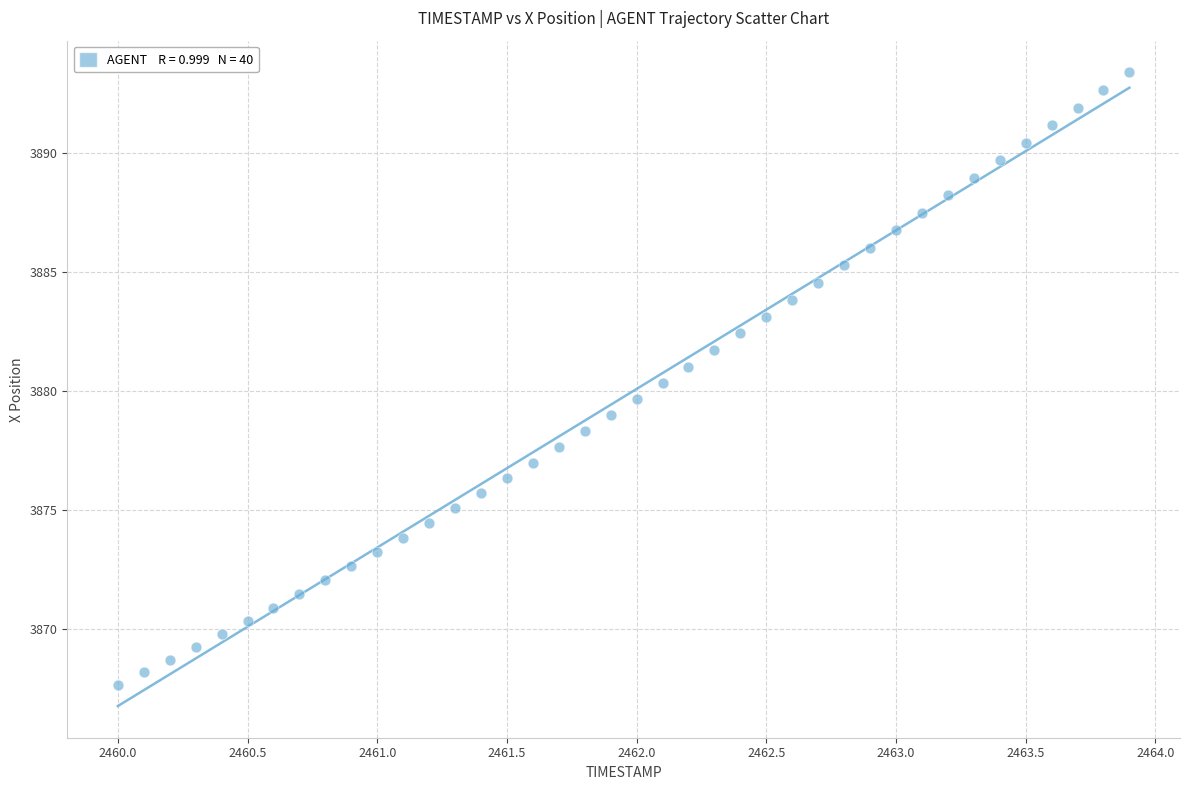

What is the range of X values (max minus min)?

3.9